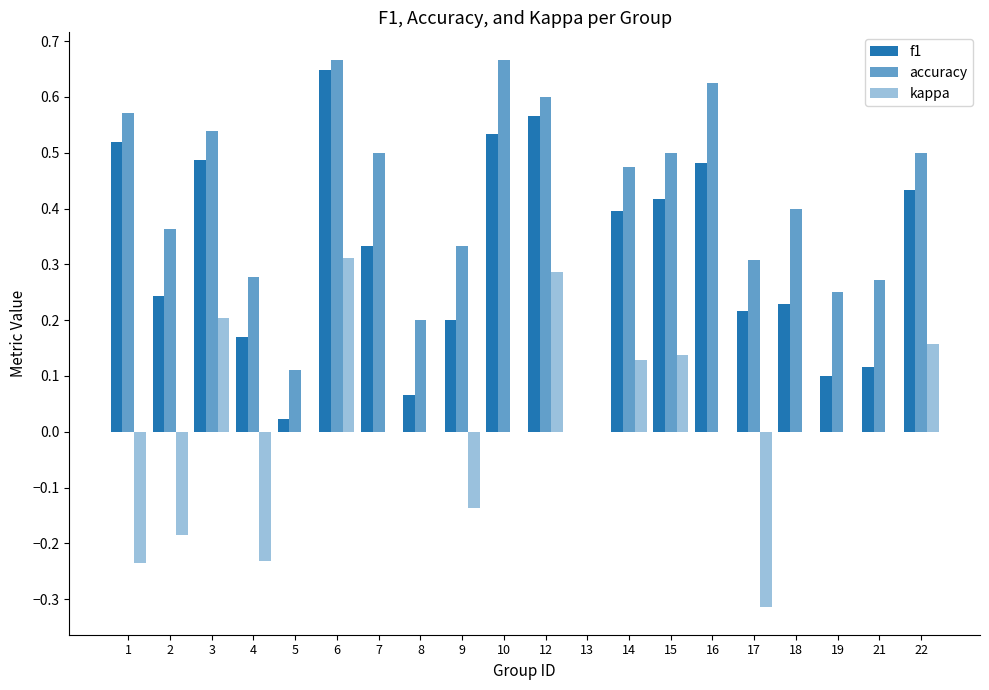

Count the number of categories in the chart.

20